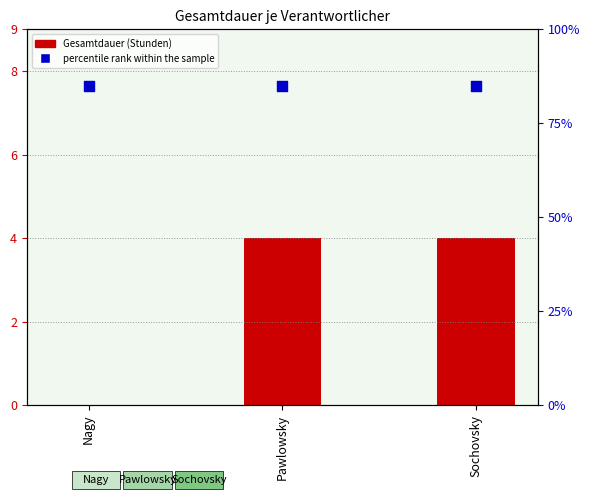

Is the value of Gesamtdauer at Pawlowsky greater than the value of percentile rank within the sample at Pawlowsky?

No